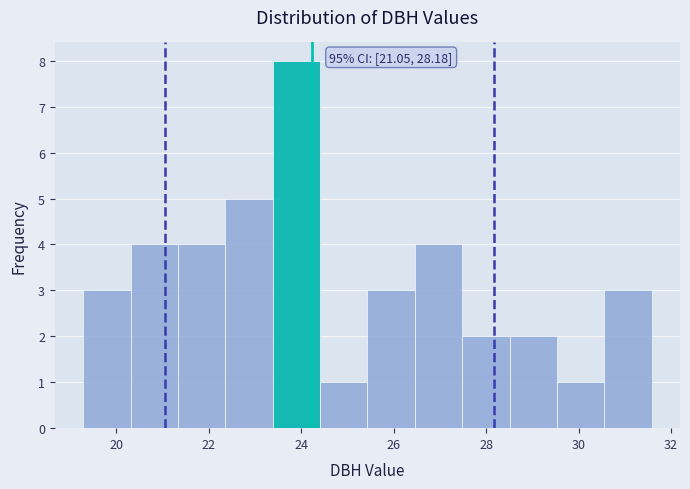

Over which range of the x-axis is the bar tallest?

23.4 to 24.4